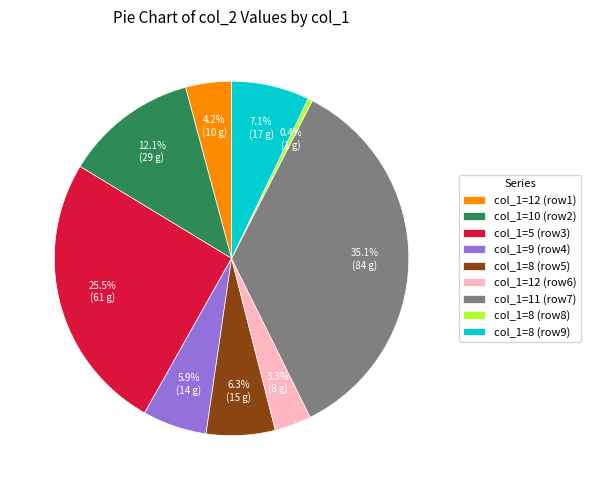

Which category has the smallest portion of the pie?

col_1=8 (row8)